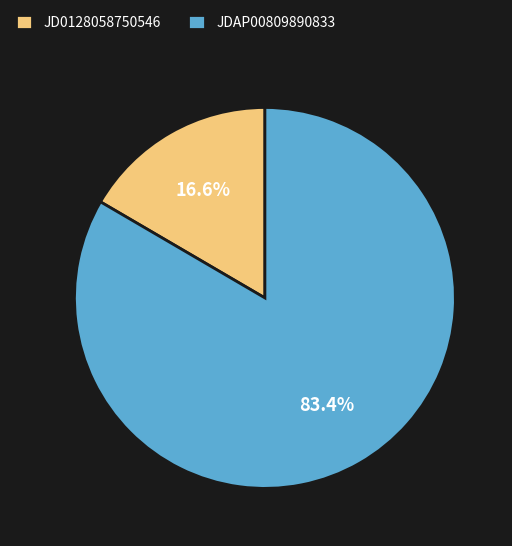

Count the number of slices in the pie.

2